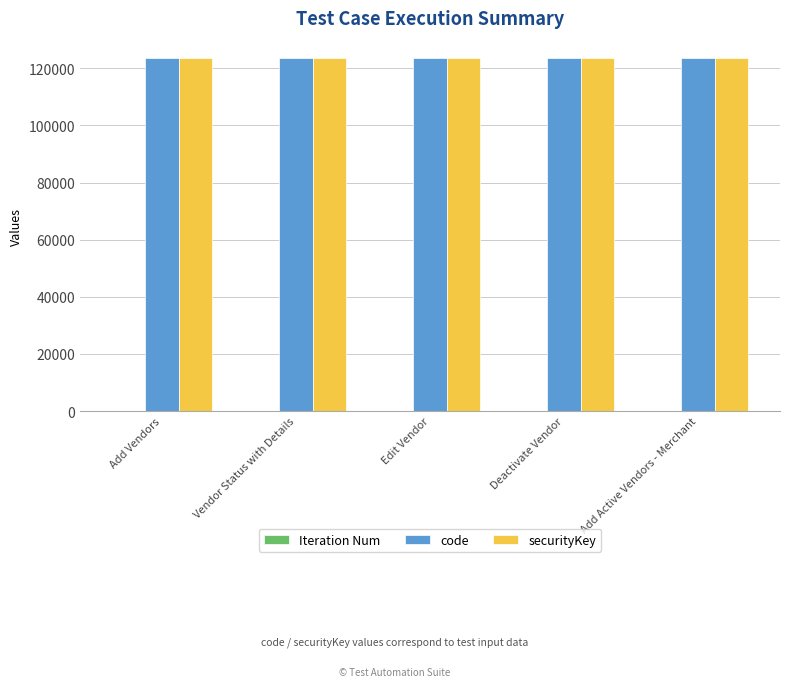

How many distinct data groups are displayed?

3